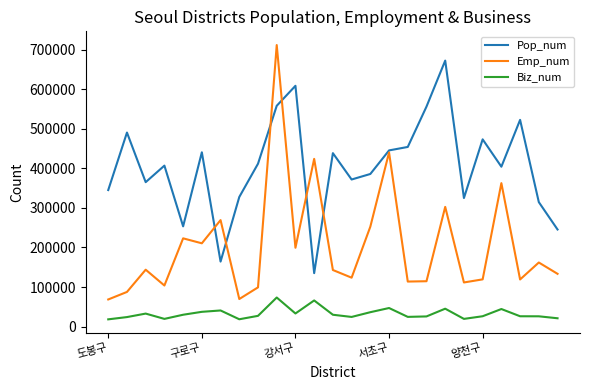

What is the greatest value displayed?

711278